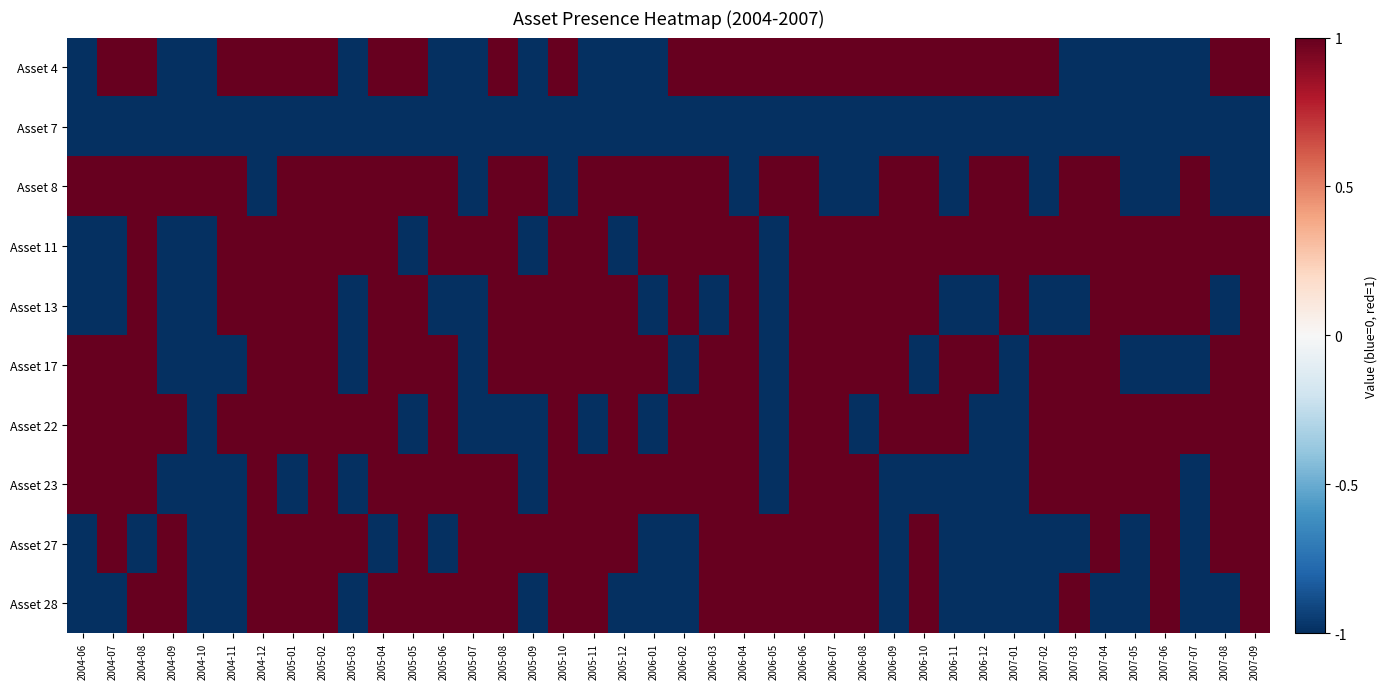

List the series in order of their peak value, highest first.

Asset 4, Asset 8, Asset 11, Asset 13, Asset 17, Asset 22, Asset 23, Asset 27, Asset 28, Asset 7